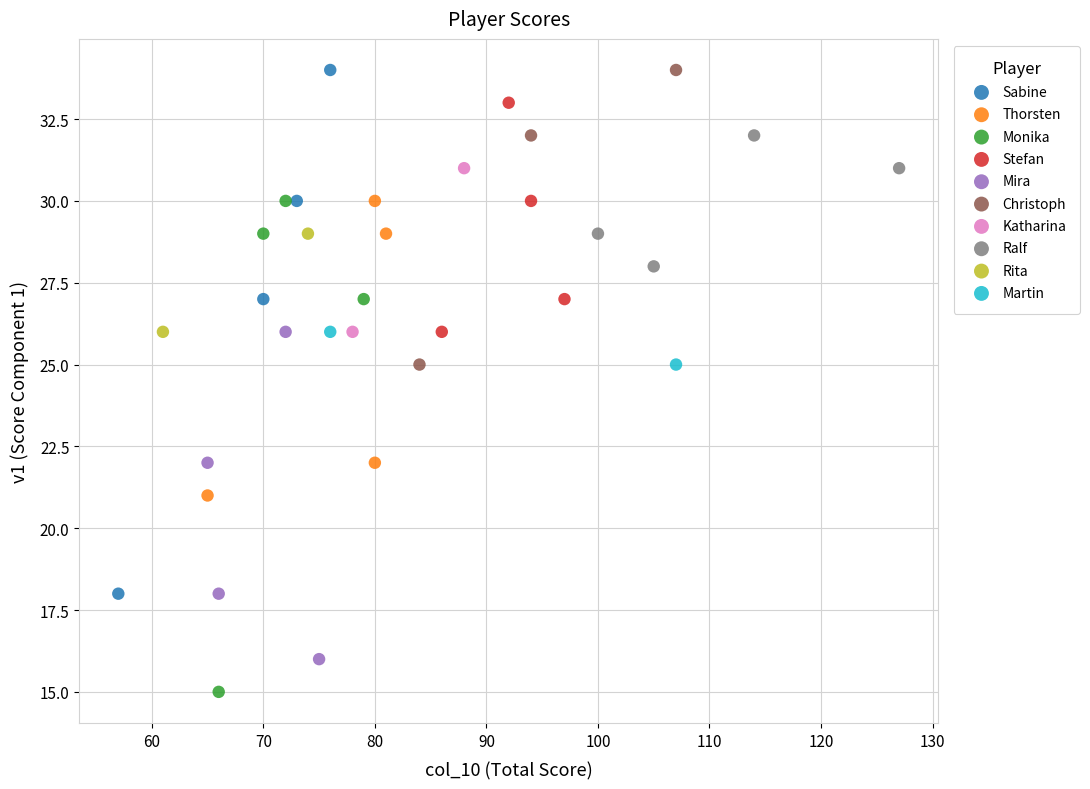

What are all the series names shown in the legend?

Sabine, Thorsten, Monika, Stefan, Mira, Christoph, Katharina, Ralf, Rita, Martin